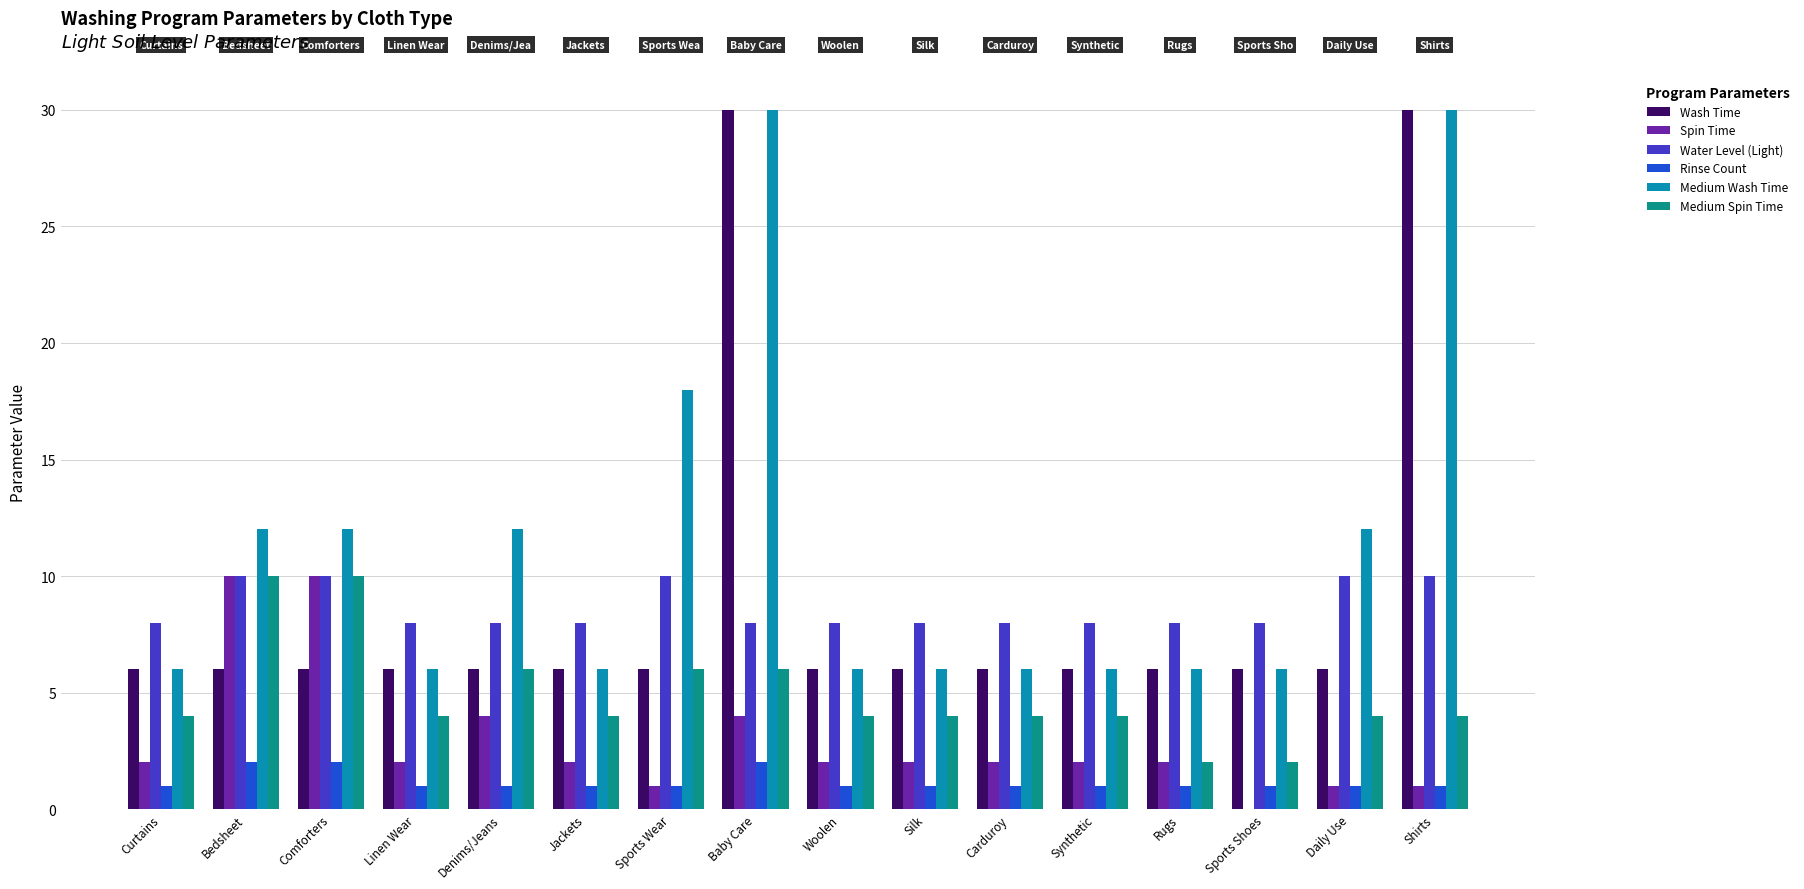

Are the bars horizontal?

No